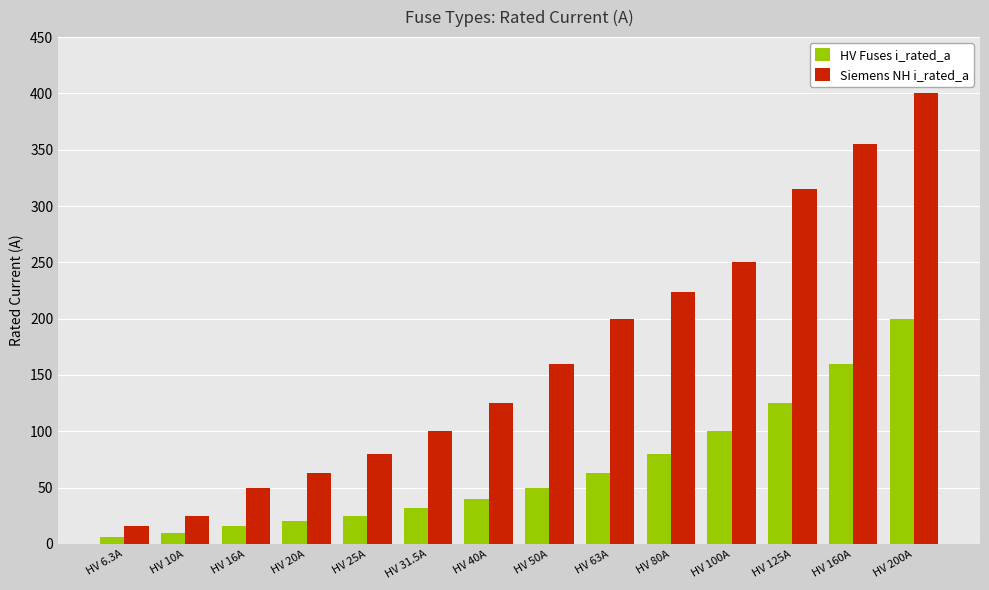

What is the sum of all HV Fuses i_rated_a values?

926.8